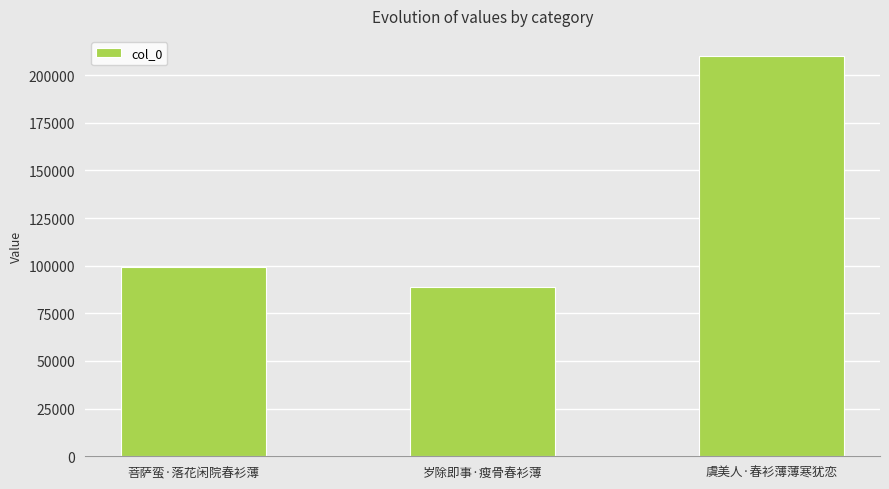

Does the chart contain stacked bars?

No